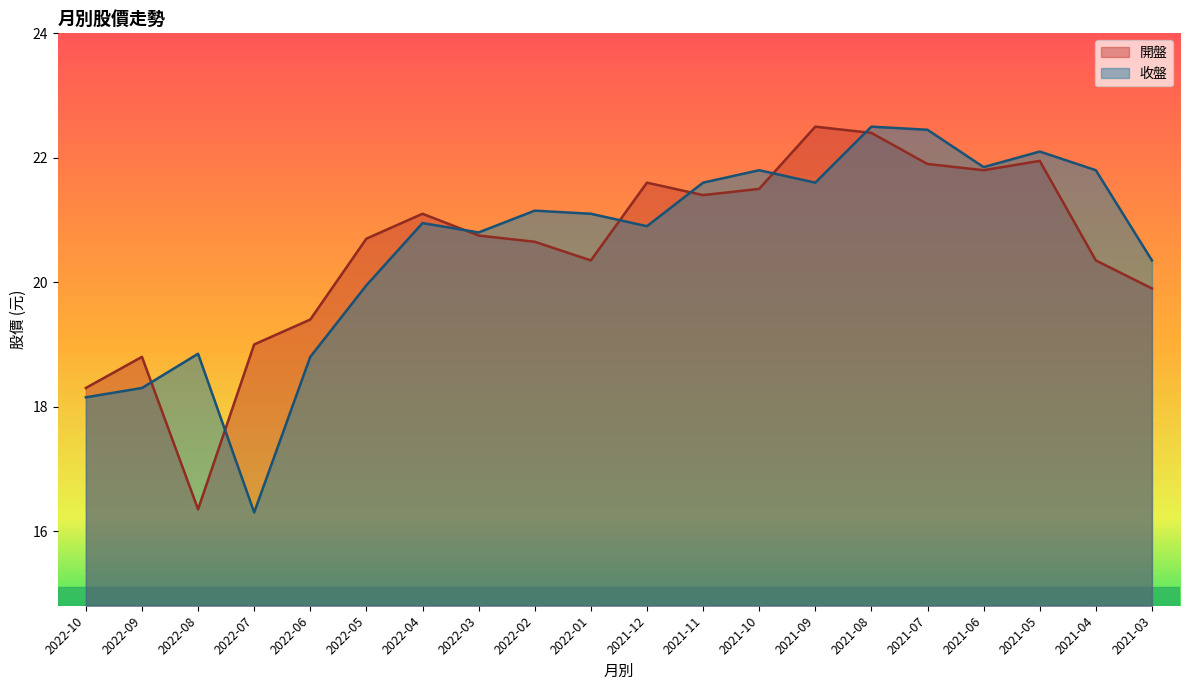

List the series in order of their overall mean, lowest first.

開盤, 收盤